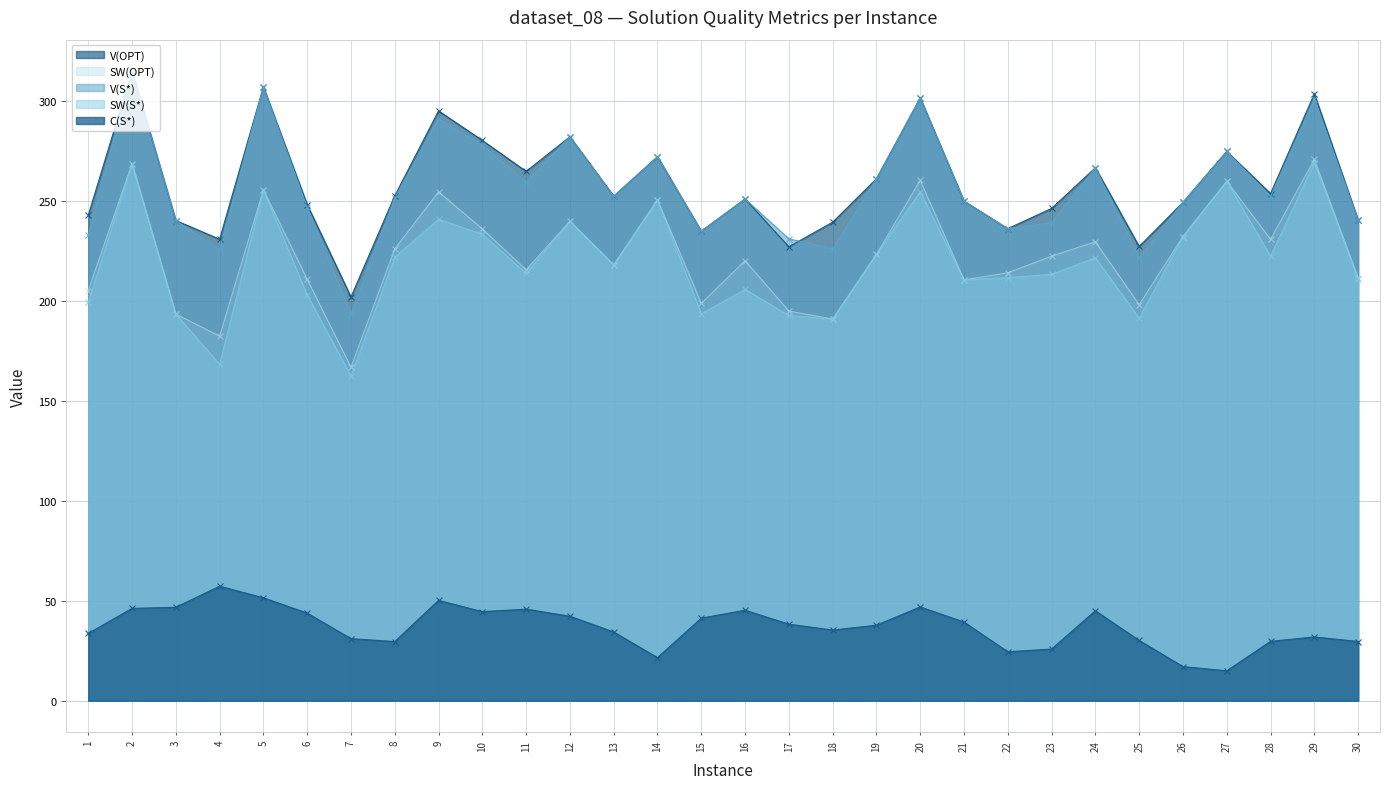

Reading left to right, extract all data points from this chart.

V(S*): 233.0	314.8	240.1	225.5	307.0	246.8	193.5	251.5	291.0	277.8	259.6	282.1	252.3	272.0	234.8	251.0	231.0	226.1	261.0	301.5	249.8	236.1	239.1	266.6	221.5	249.3	274.7	252.1	301.0	240.5
C(S*): 33.7	46.2	46.7	57.3	51.5	43.8	31.0	29.6	50.2	44.6	45.8	42.3	34.4	21.6	41.3	45.3	38.3	35.4	37.8	46.9	39.3	24.5	25.9	45.0	30.2	17.1	15.0	29.7	31.9	29.6
SW(S*): 199.3	268.6	193.4	168.2	255.5	203.0	162.4	221.9	240.8	233.3	213.8	239.8	217.9	250.5	193.5	205.7	192.7	190.8	223.3	254.6	210.5	211.6	213.2	221.6	191.3	232.2	259.8	222.4	269.1	210.8
SW(OPT): 205.1	268.6	193.4	182.3	255.5	210.8	166.8	226.0	254.5	235.9	215.5	239.8	218.0	250.5	198.7	220.1	194.9	190.9	223.3	260.2	210.5	214.0	222.4	229.6	198.1	232.2	259.8	230.7	270.7	211.5
V(OPT): 242.8	314.8	240.1	230.8	307.0	248.1	201.9	252.5	295.0	280.2	264.7	282.1	252.3	272.0	234.8	251.0	227.0	239.3	261.0	301.5	249.8	236.1	246.2	266.6	227.2	249.3	274.7	253.6	303.5	240.5